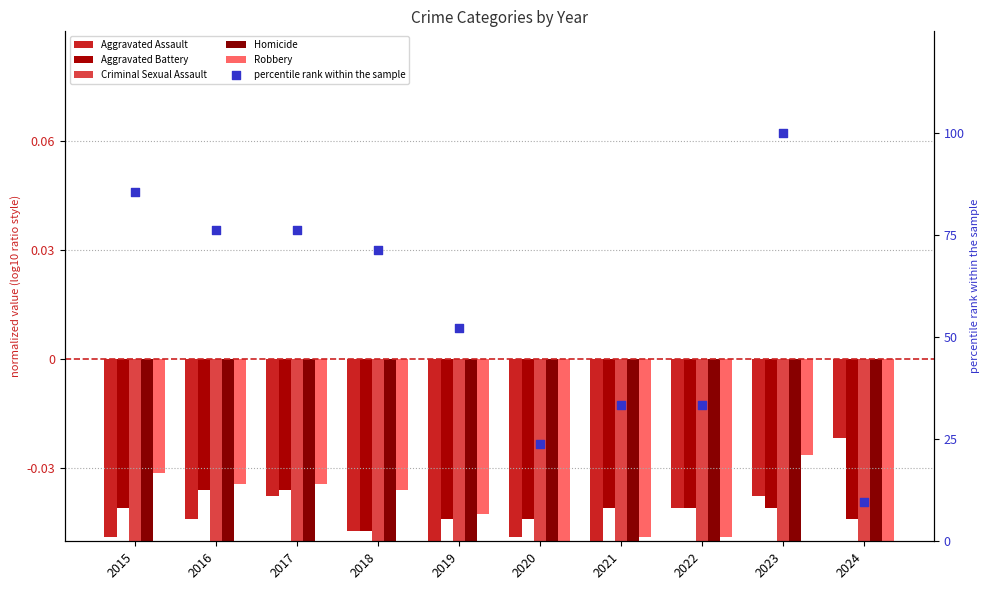

Which series contains the highest Y value?

percentile rank within the sample